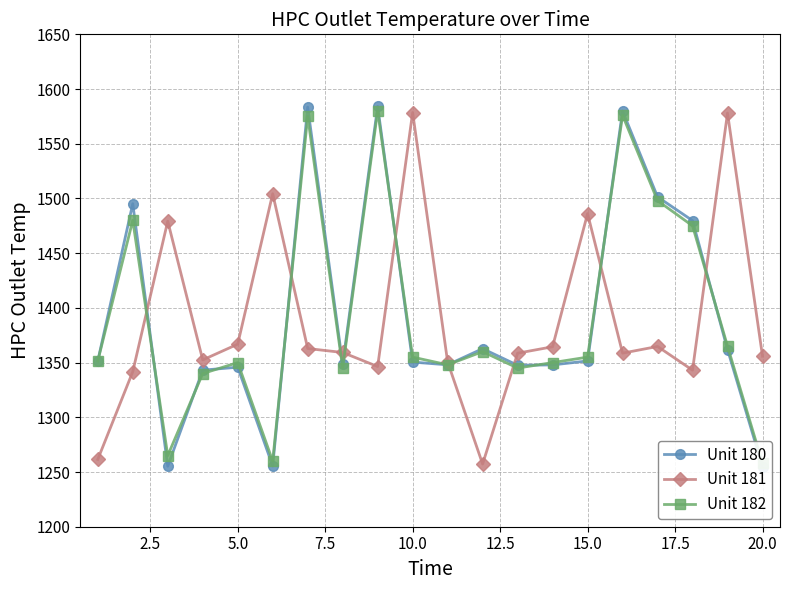

Reading right to left, extract all data points from this chart.

Unit 180: 1254.7	1362.0	1479.8	1501.5	1579.9	1351.5	1347.9	1347.5	1362.7	1348.0	1350.5	1584.1	1348.5	1583.5	1255.5	1345.8	1343.1	1255.3	1495.2	1351.4
Unit 181: 1355.8	1578.0	1343.1	1364.7	1358.6	1486.2	1364.5	1358.6	1257.3	1350.6	1578.5	1346.4	1359.2	1362.9	1504.4	1366.8	1352.5	1479.2	1341.7	1261.5
Unit 182: 1258.0	1365.0	1475.0	1498.0	1576.0	1355.0	1350.0	1345.0	1360.0	1348.0	1355.0	1580.0	1345.0	1575.0	1260.0	1350.0	1340.0	1265.0	1480.0	1351.4